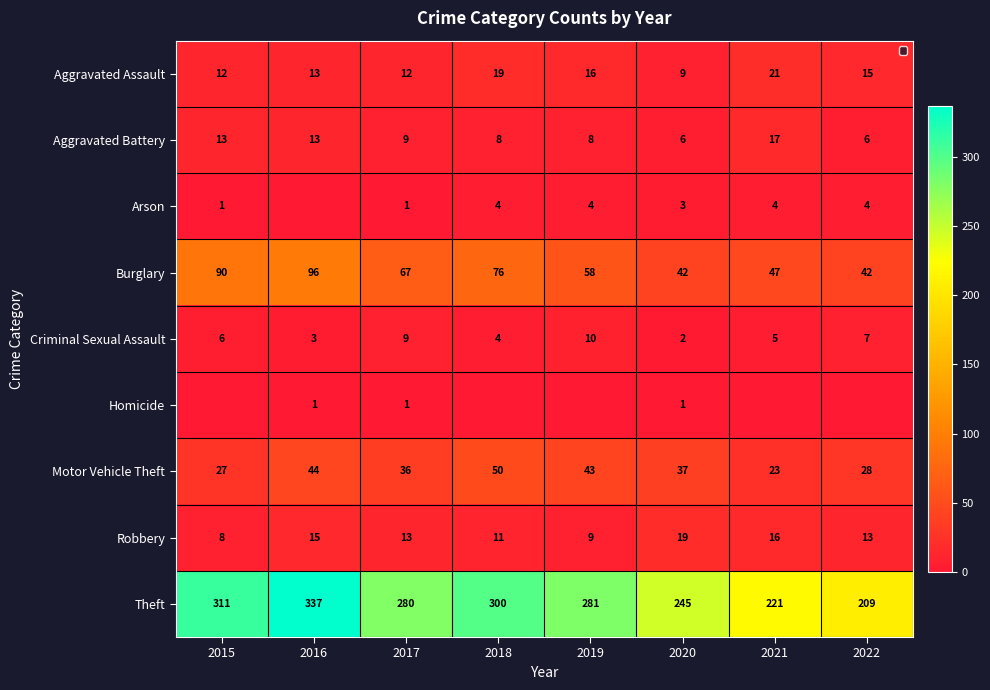

At which category does the chart reach its peak across all series?

2016